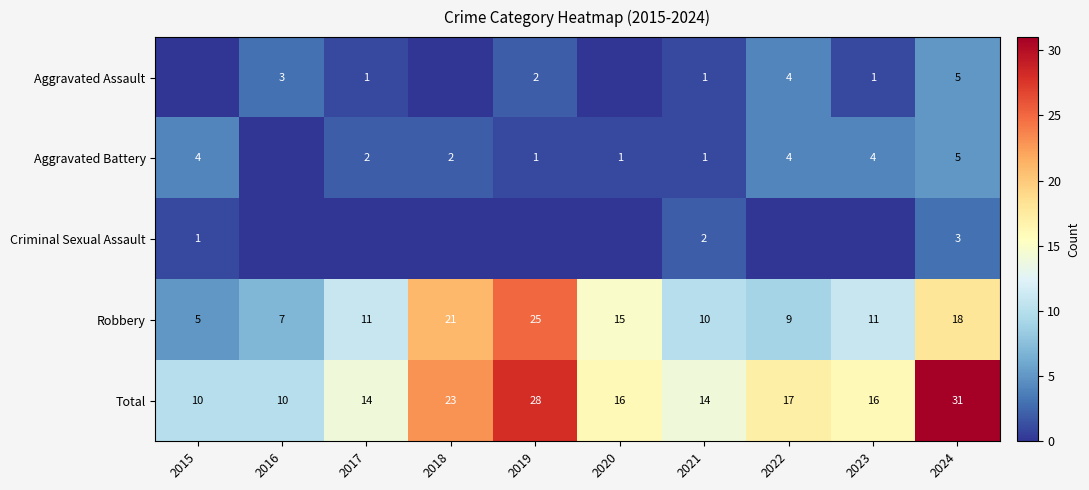

What is the difference between the Robbery values at 2021 and 2016?

3